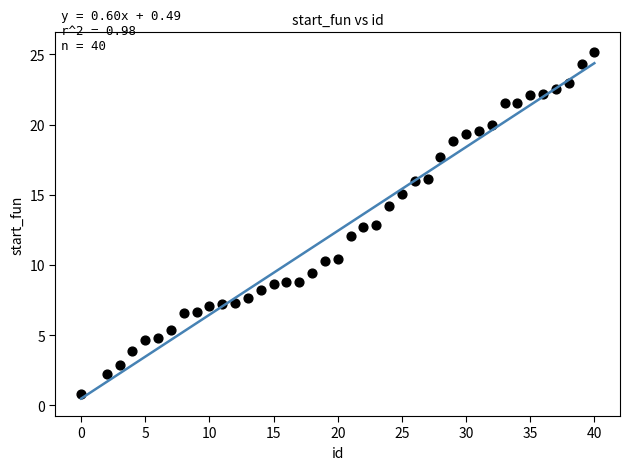

What is the range of X values (max minus min)?

40.0